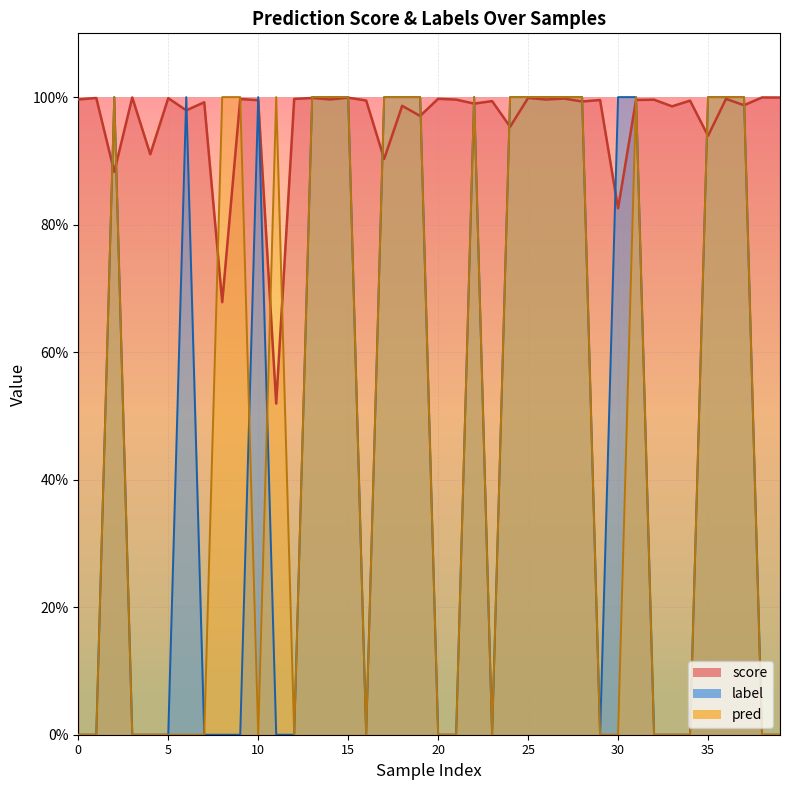

Reading left to right, extract all data points from this chart.

score: 0=1.0	1=1.0	2=0.9	3=1.0	4=0.9	5=1.0	6=1.0	7=1.0	8=0.7	9=1.0	10=1.0	11=0.5	12=1.0	13=1.0	14=1.0	15=1.0	16=1.0	17=0.9	18=1.0	19=1.0	20=1.0	21=1.0	22=1.0	23=1.0	24=1.0	25=1.0	26=1.0	27=1.0	28=1.0	29=1.0	30=0.8	31=1.0	32=1.0	33=1.0	34=1.0	35=0.9	36=1.0	37=1.0	38=1.0	39=1.0
label: 0=0.0	1=0.0	2=1.0	3=0.0	4=0.0	5=0.0	6=1.0	7=0.0	8=0.0	9=0.0	10=1.0	11=0.0	12=0.0	13=1.0	14=1.0	15=1.0	16=0.0	17=1.0	18=1.0	19=1.0	20=0.0	21=0.0	22=1.0	23=0.0	24=1.0	25=1.0	26=1.0	27=1.0	28=1.0	29=0.0	30=1.0	31=1.0	32=0.0	33=0.0	34=0.0	35=1.0	36=1.0	37=1.0	38=0.0	39=0.0
pred: 0=0.0	1=0.0	2=1.0	3=0.0	4=0.0	5=0.0	6=0.0	7=0.0	8=1.0	9=1.0	10=0.0	11=1.0	12=0.0	13=1.0	14=1.0	15=1.0	16=0.0	17=1.0	18=1.0	19=1.0	20=0.0	21=0.0	22=1.0	23=0.0	24=1.0	25=1.0	26=1.0	27=1.0	28=1.0	29=0.0	30=0.0	31=1.0	32=0.0	33=0.0	34=0.0	35=1.0	36=1.0	37=1.0	38=0.0	39=0.0